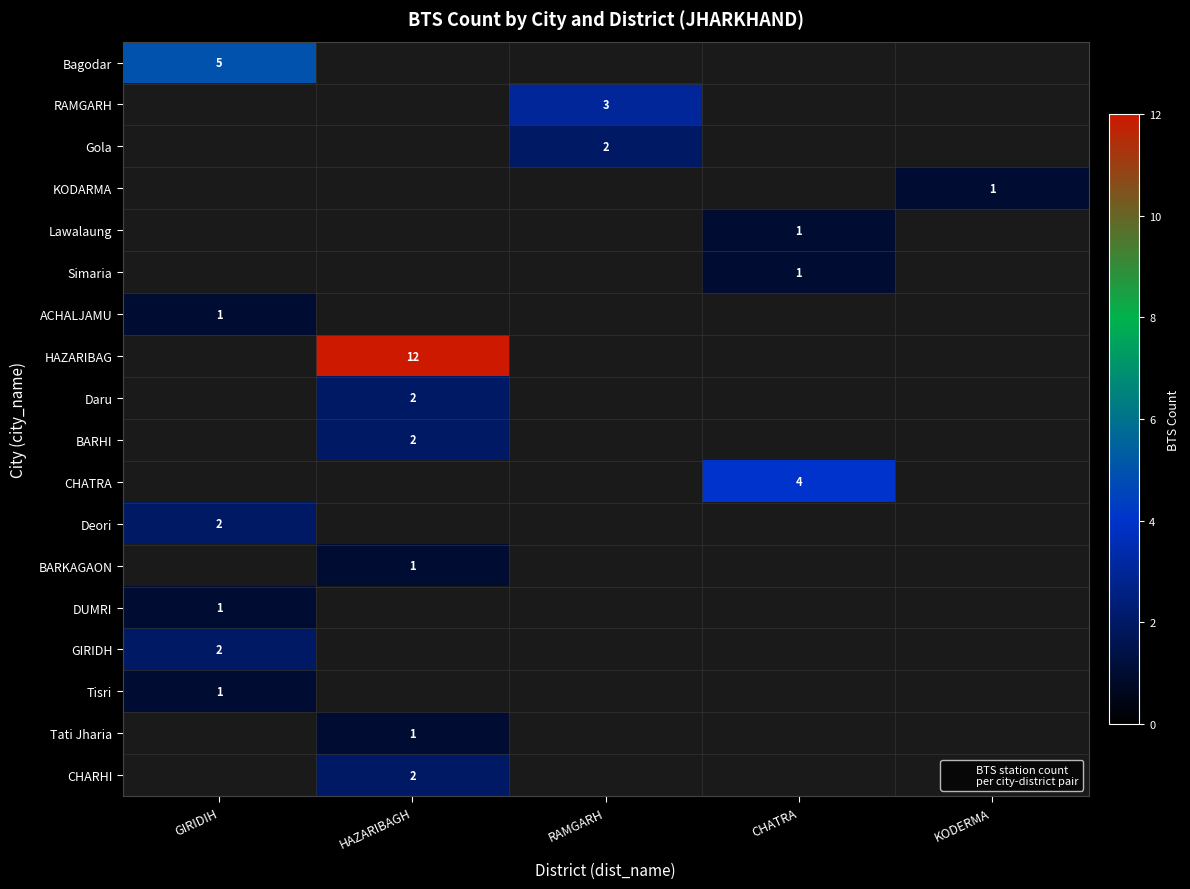

Count the number of categories in the chart.

5